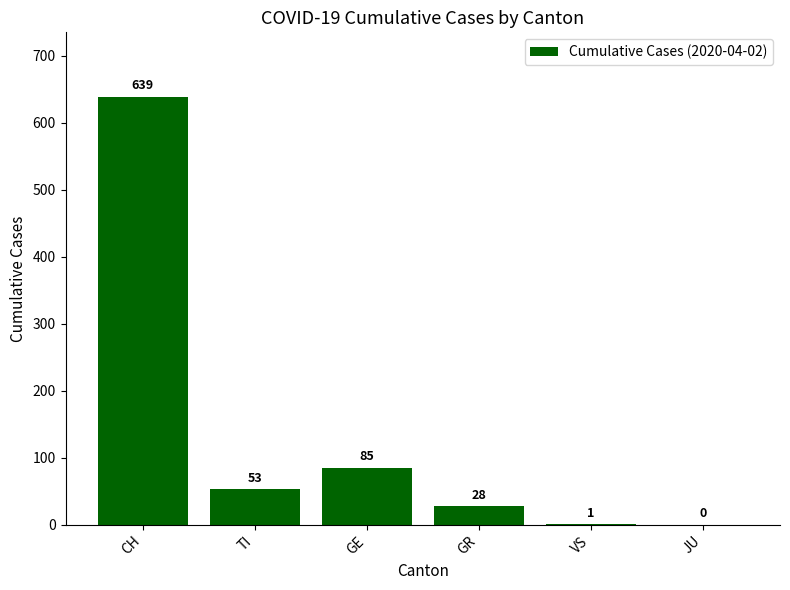

At which category does the chart reach its peak across all series?

CH